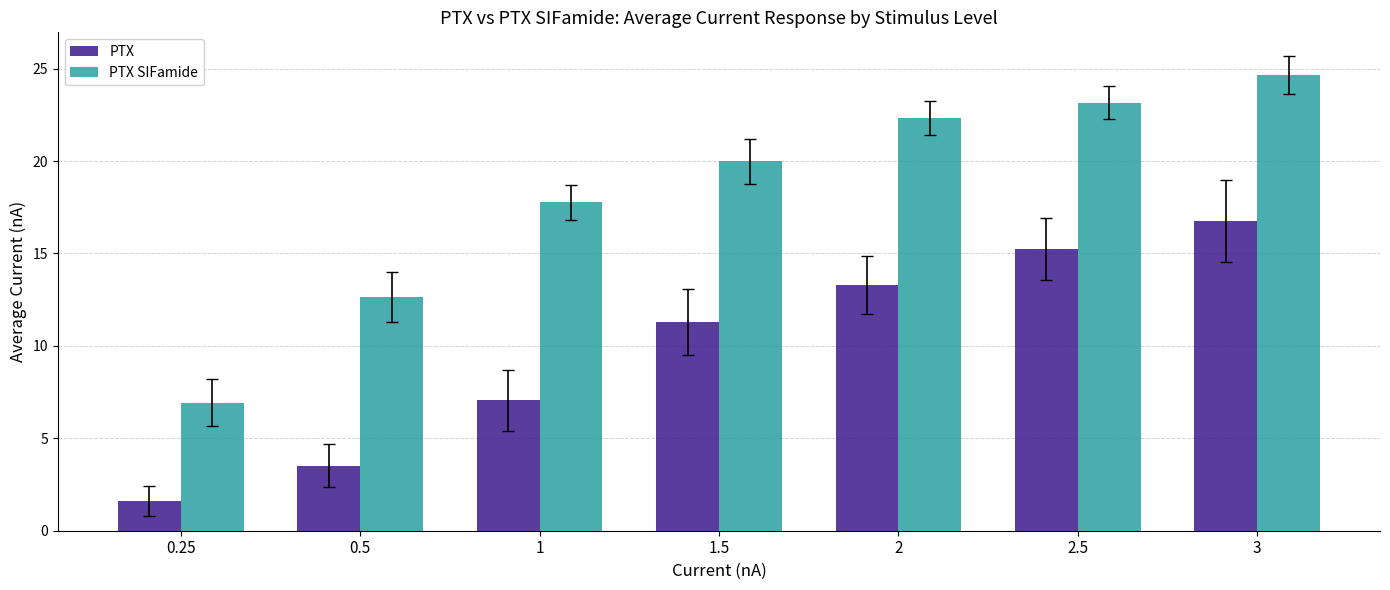

At 2.5, list the series in order from largest to smallest.

PTX SIFamide, PTX